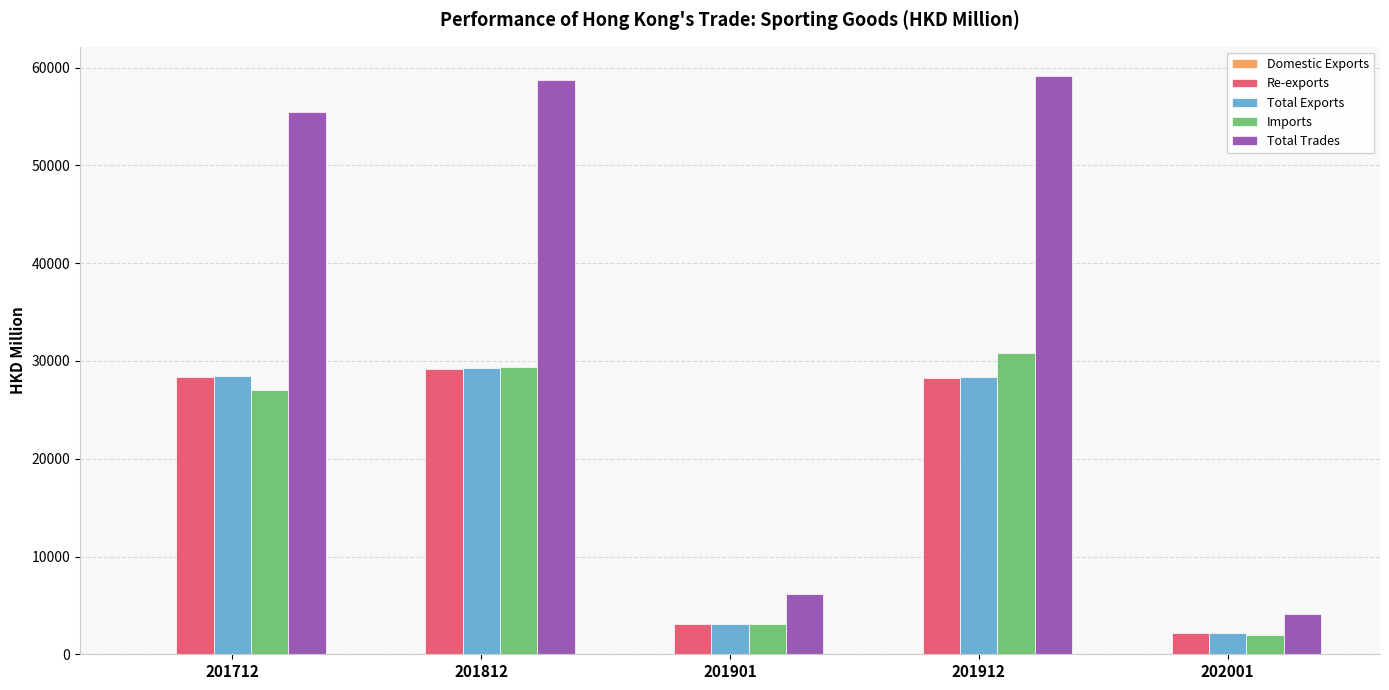

At which label is Total Trades closest to 31643?

201712